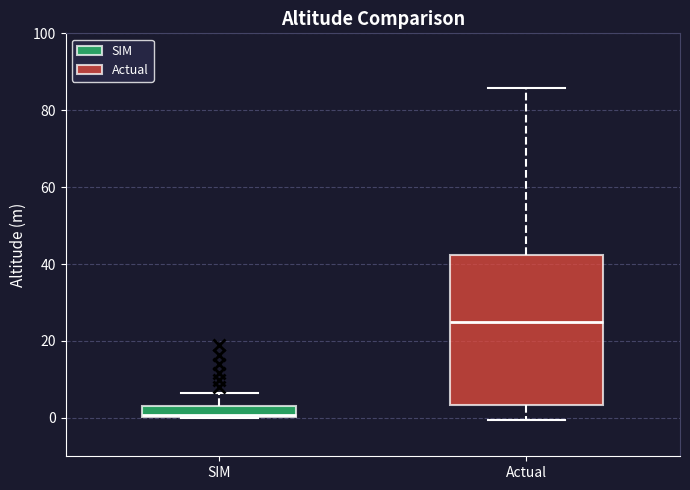

Which box has the highest median line?

Actual